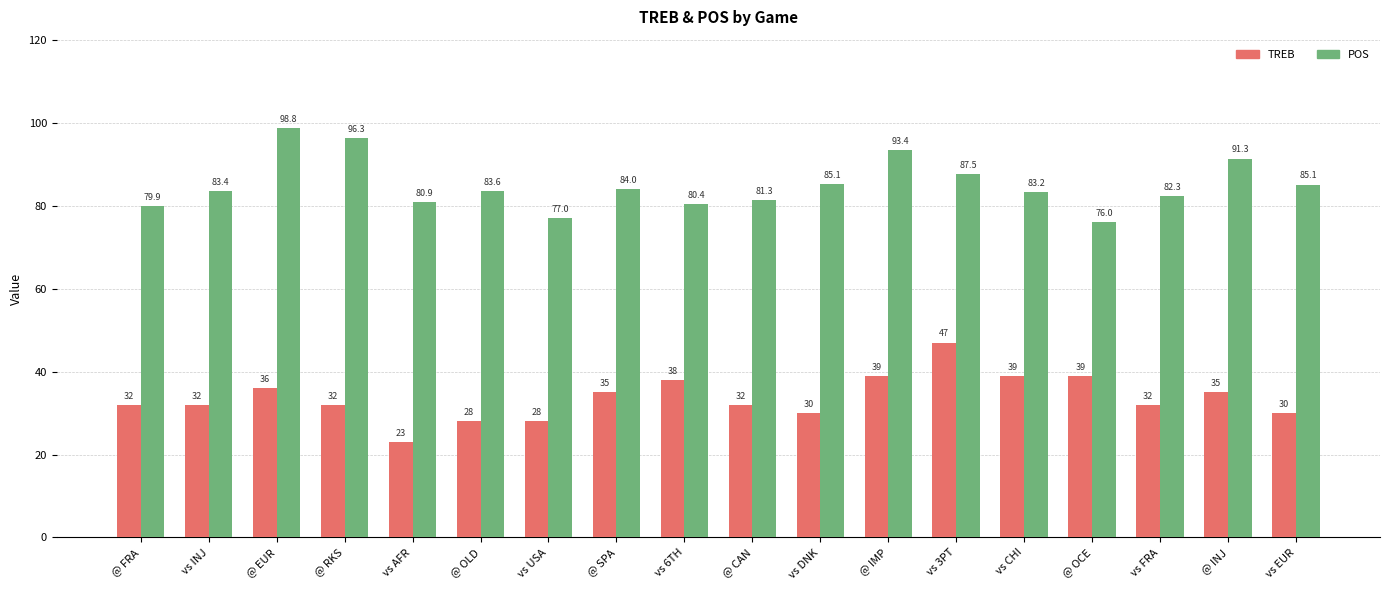

What is the minimum value shown in the chart?

23.0